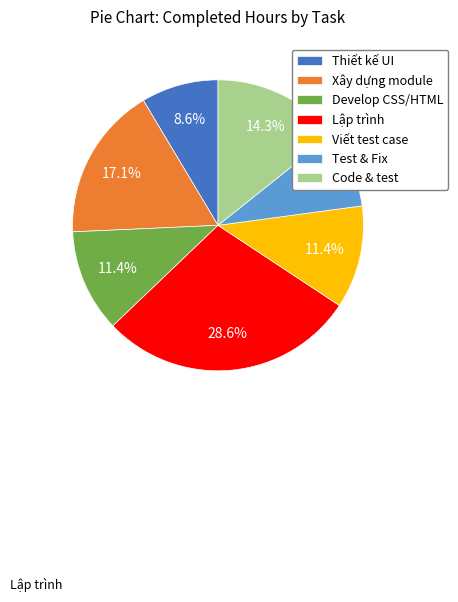

Which category has the biggest portion of the pie?

Lập trình